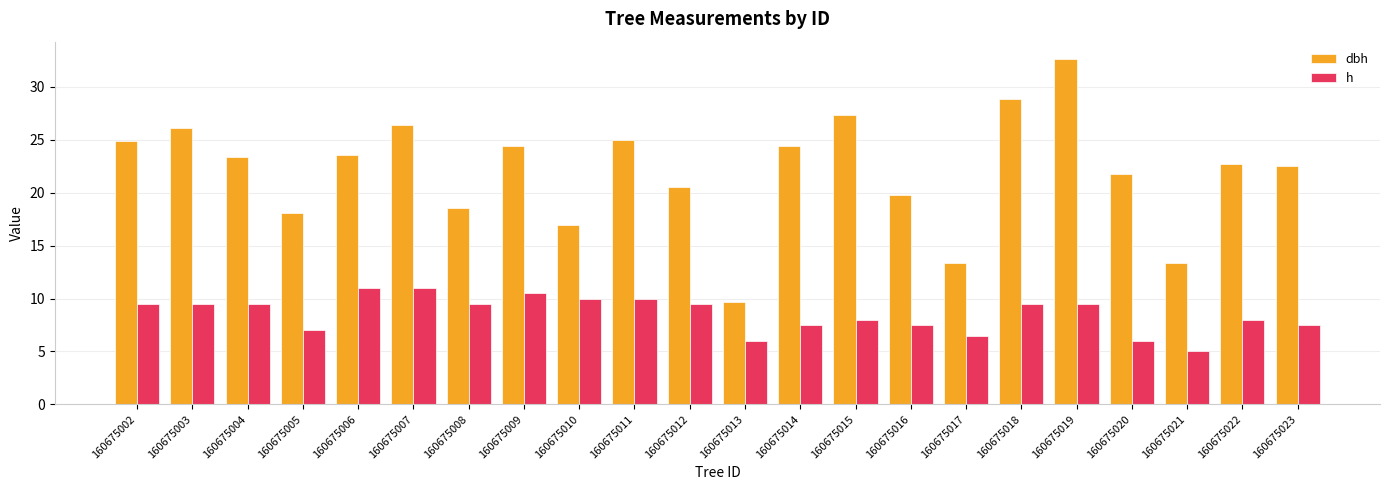

At how many categories does at least one series exceed 6?

22